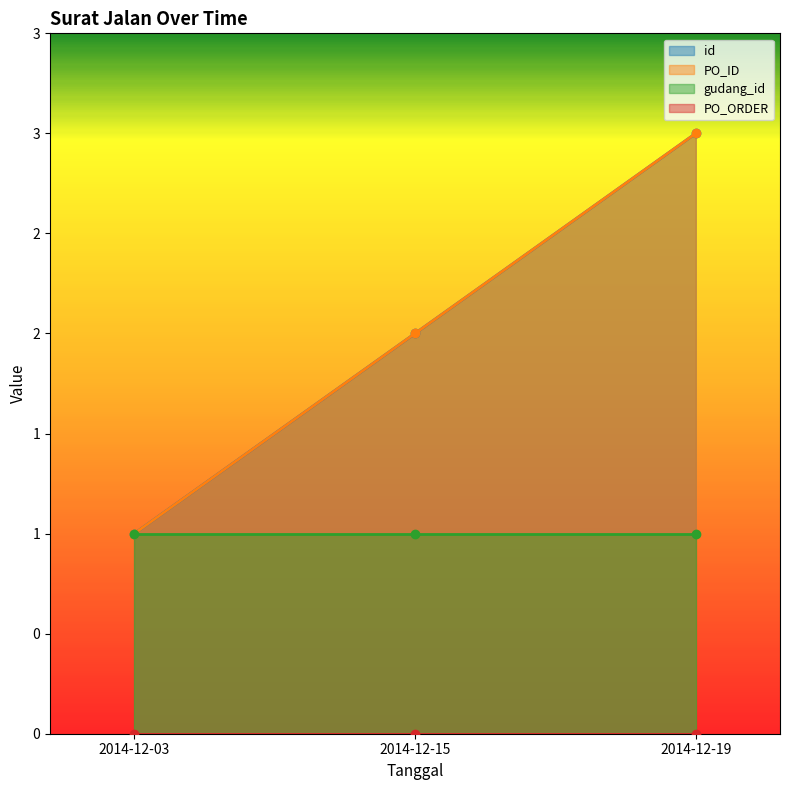

Which series has the largest range (max minus min)?

id